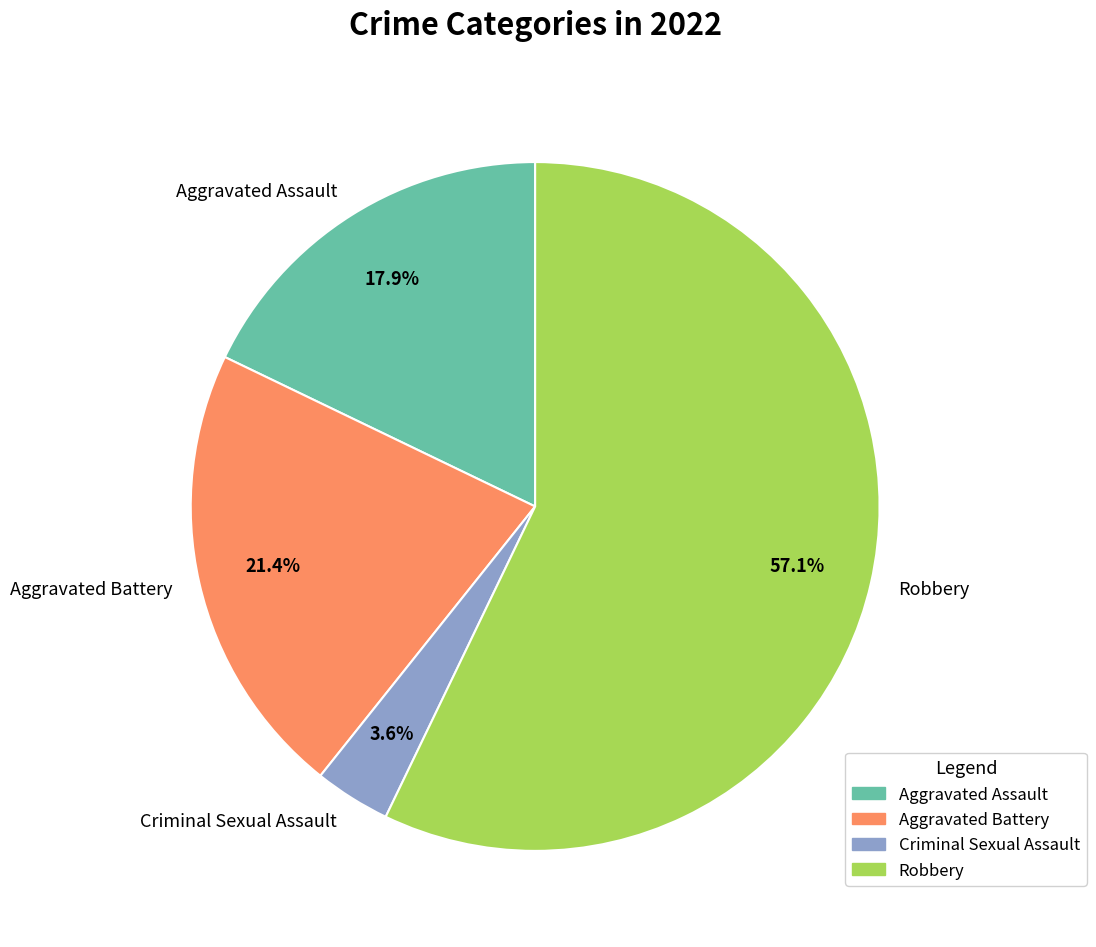

Is Aggravated Battery the majority of the pie?

No